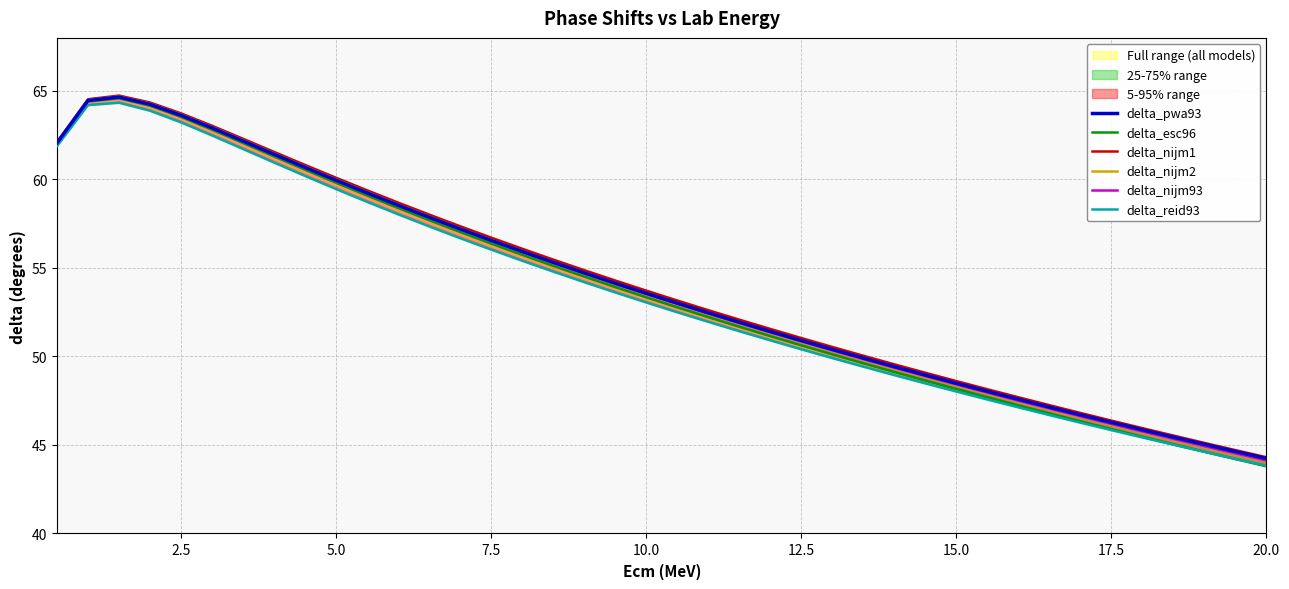

Is it true that delta_nijm2 equals 83.7 at 12.5?

False